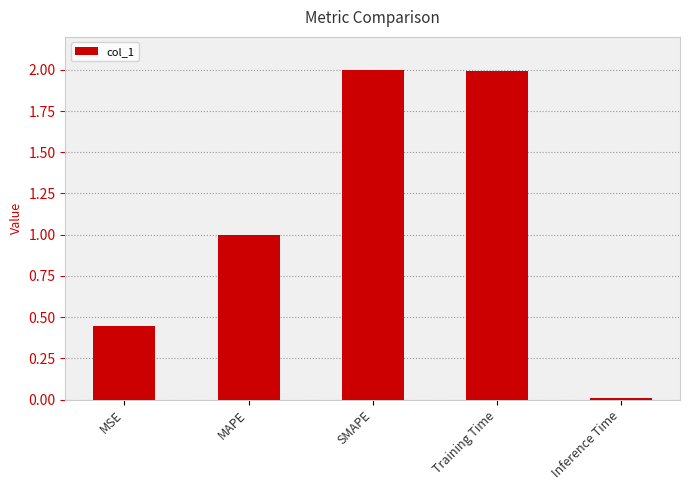

What is the change in value from SMAPE to Inference Time?

-2.0